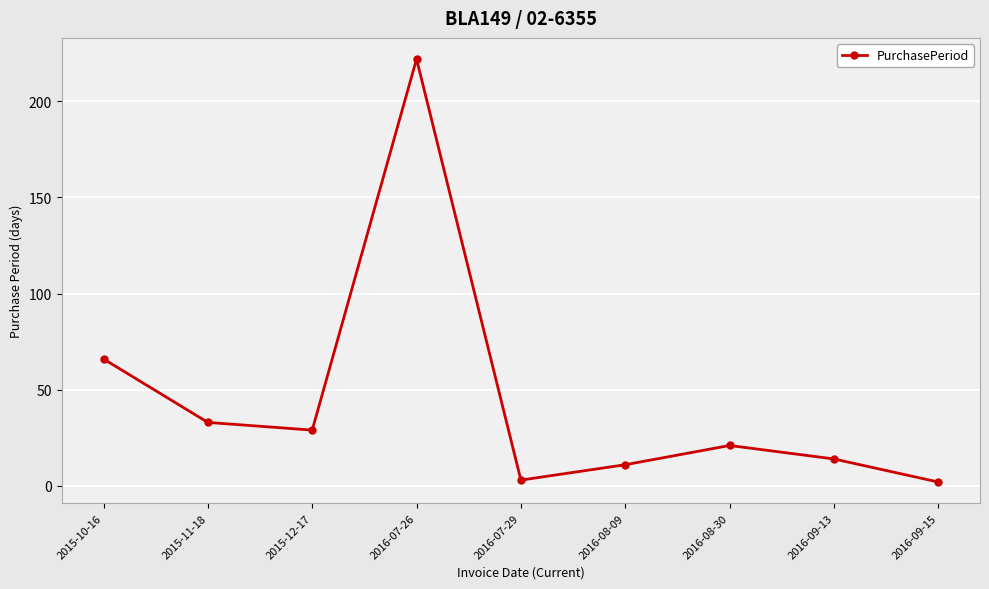

How many interior local valleys (lower than both neighbors) does the data have?

2